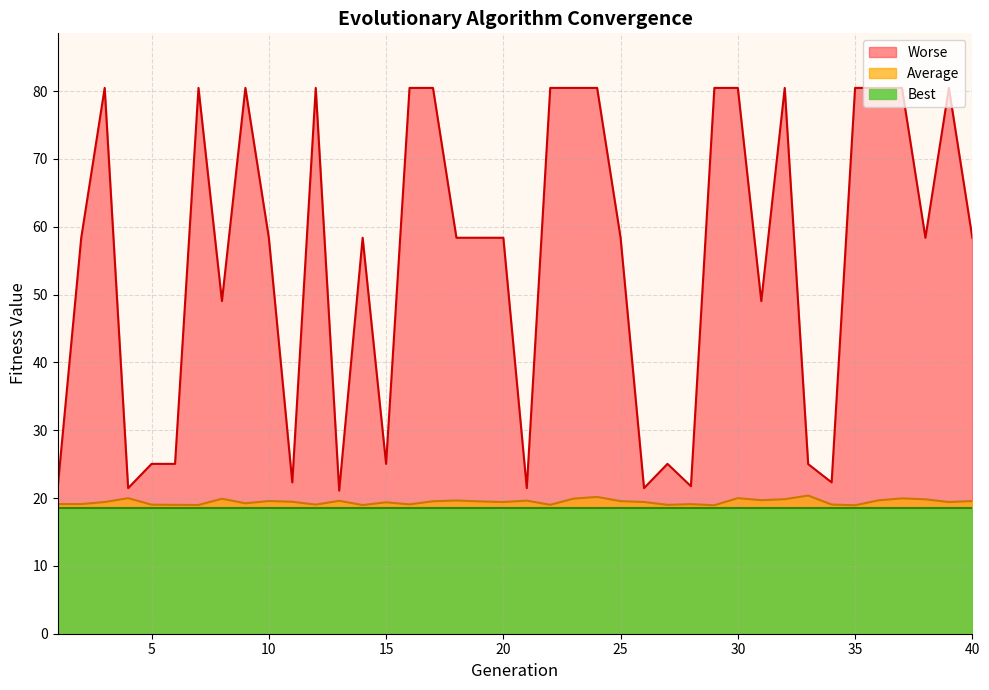

What is the difference between the maximum and second lowest values in the Worse series?

59.0